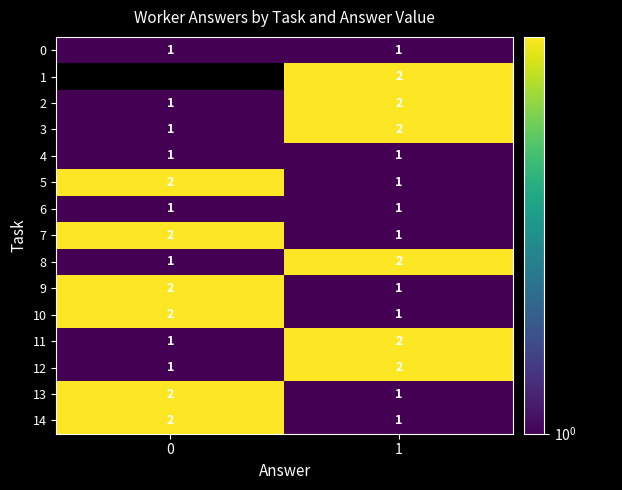

Is the value of 4 at 1 greater than the value of 9 at 0?

No